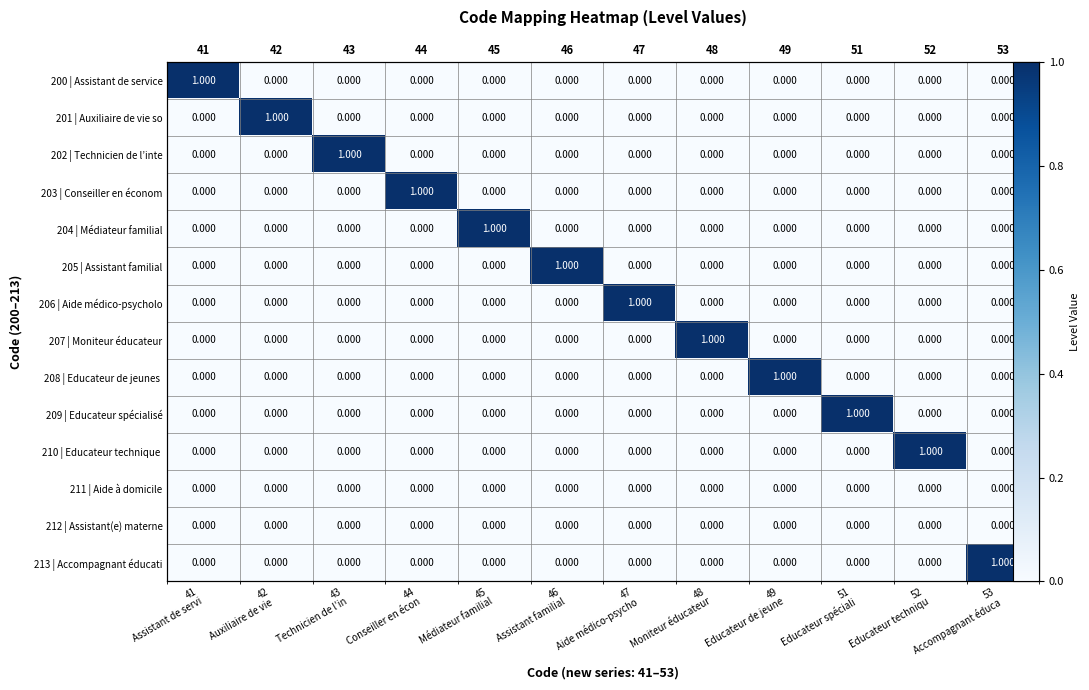

The value of 203 | Conseiller en économ at 49 Educateur de jeune is 0. True or false?

False